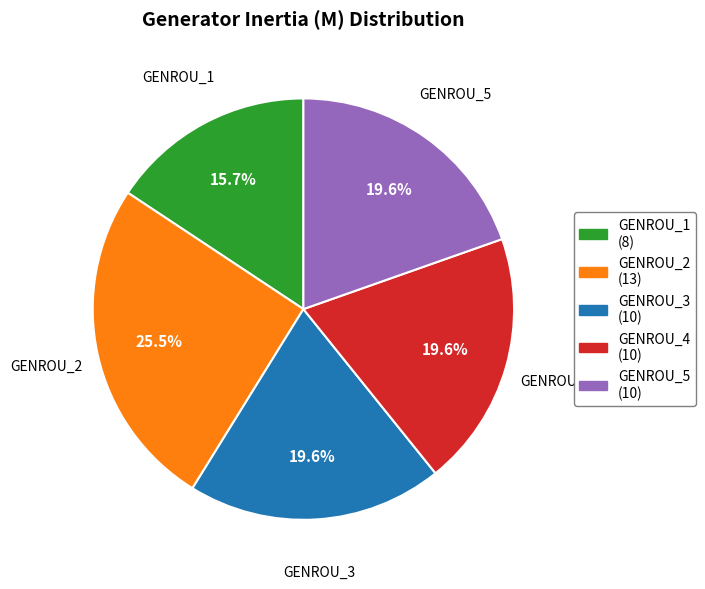

The GENROU_4 slice represents 28% of the pie. True or false?

False